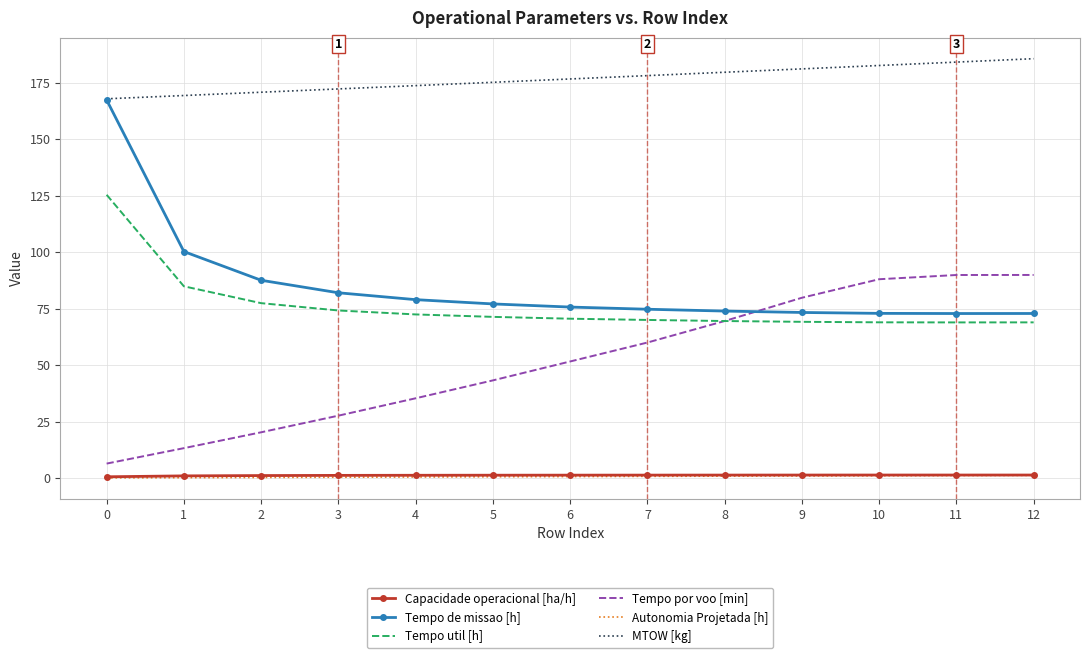

What is the total value across all series at 1?

369.0